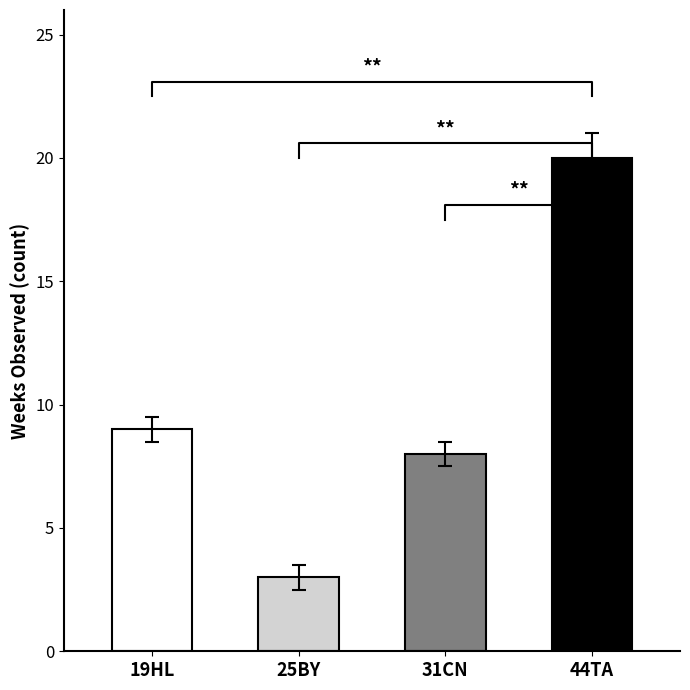

Count the Std Weeks Observed values in the range 0 to 1.

4